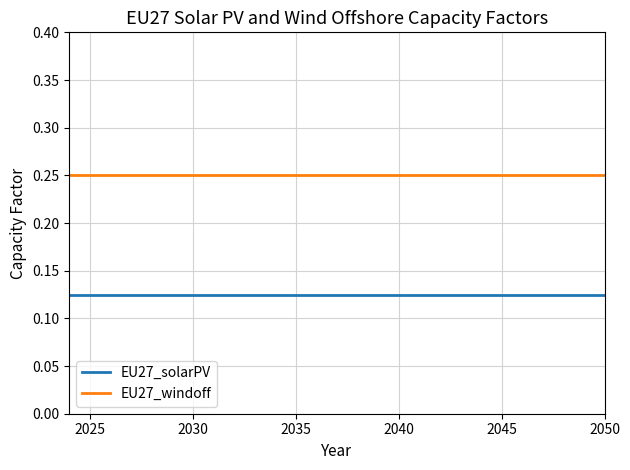

Rank the series by their maximum value, from highest to lowest.

EU27_windoff, EU27_solarPV